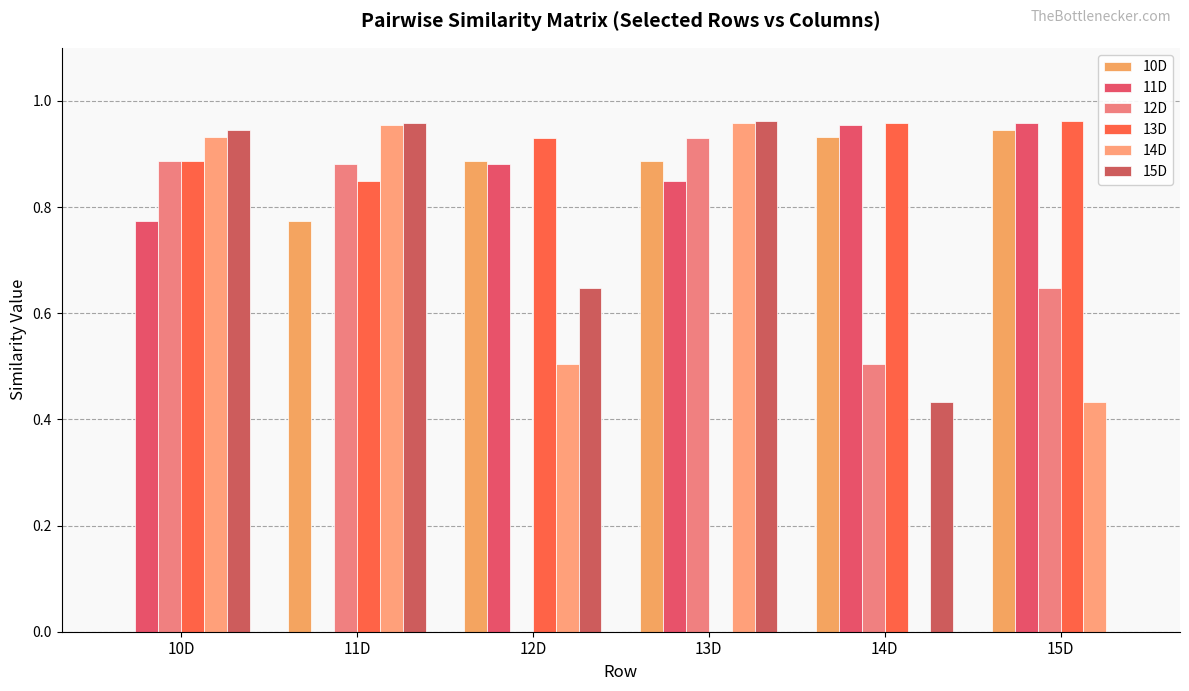

Are the bars horizontal?

No